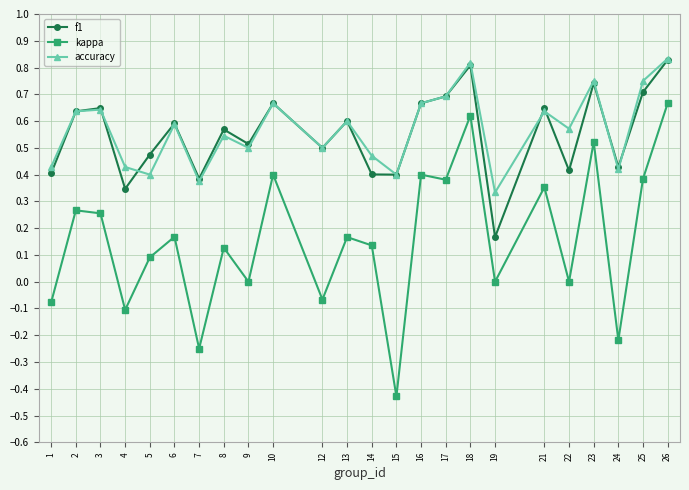

At which label does f1 reach its minimum?

19